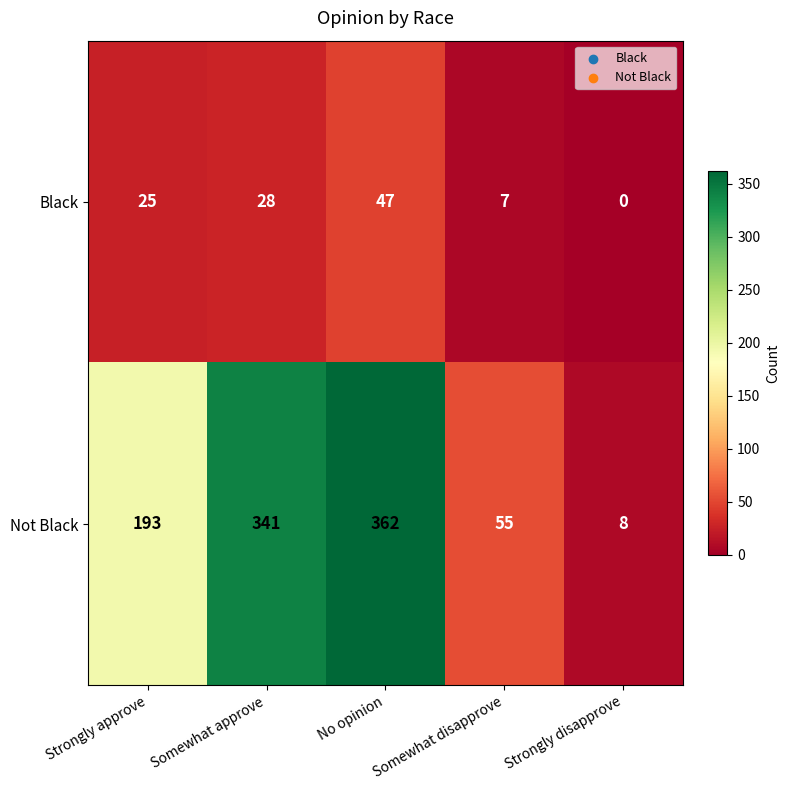

List the series in order of their peak value, highest first.

Not Black, Black